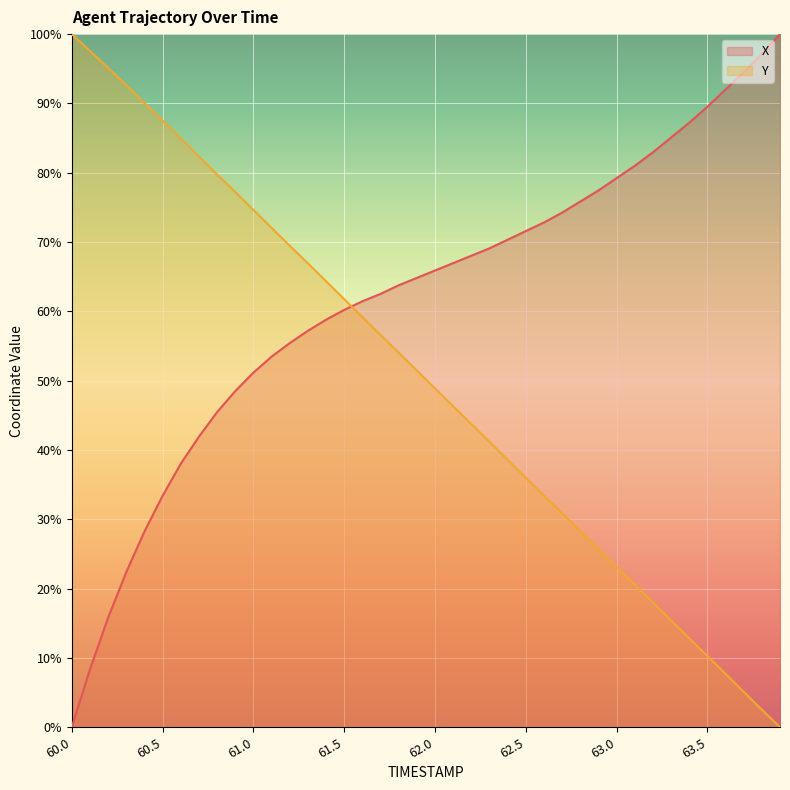

What is the maximum value for X?

100.0